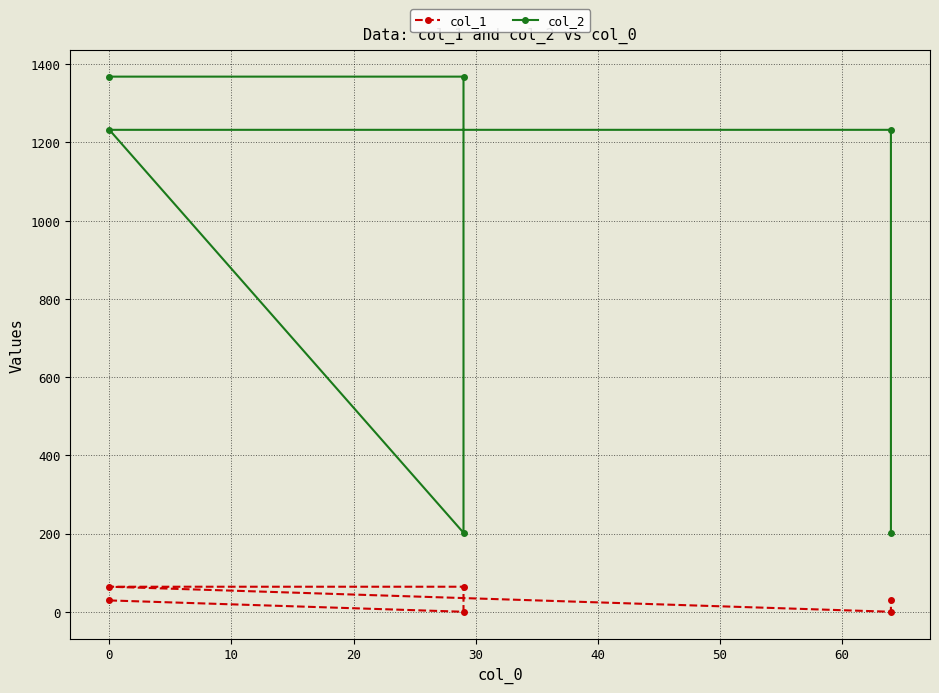

What is the maximum value shown in the chart?

1368